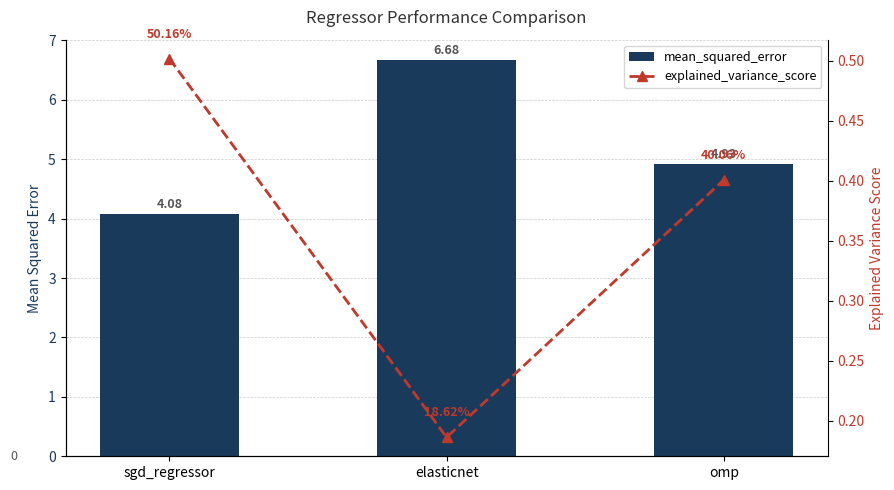

What is the sum of all mean_squared_error values?

15.7